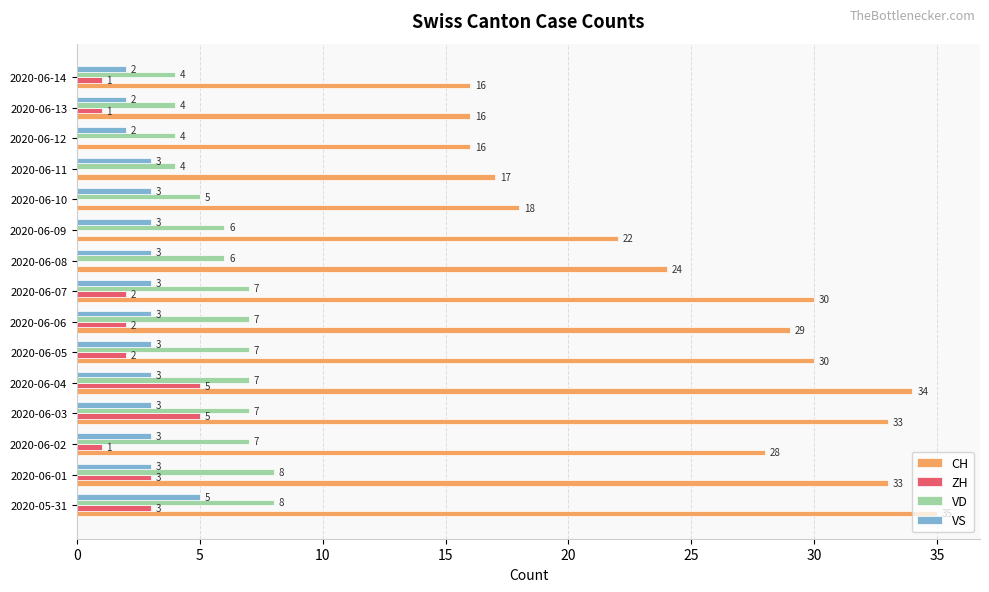

Is it true that VD equals 6 at 2020-06-09?

True